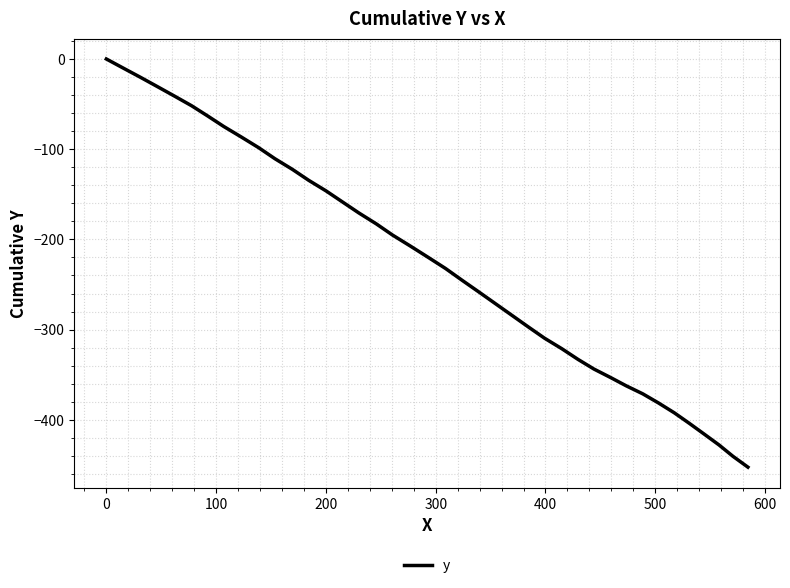

True or false: there are more than 0 points higher than both neighbors.

False